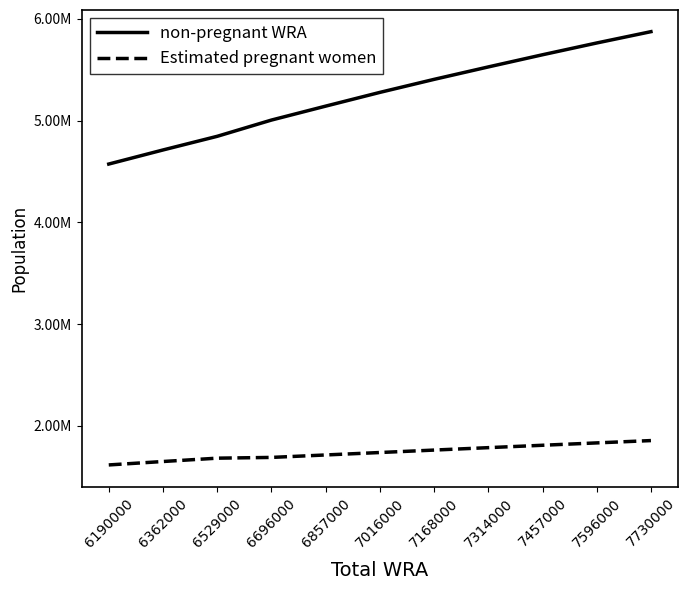

What is the difference between the maximum and minimum values in the Estimated pregnant women series?

239389.0